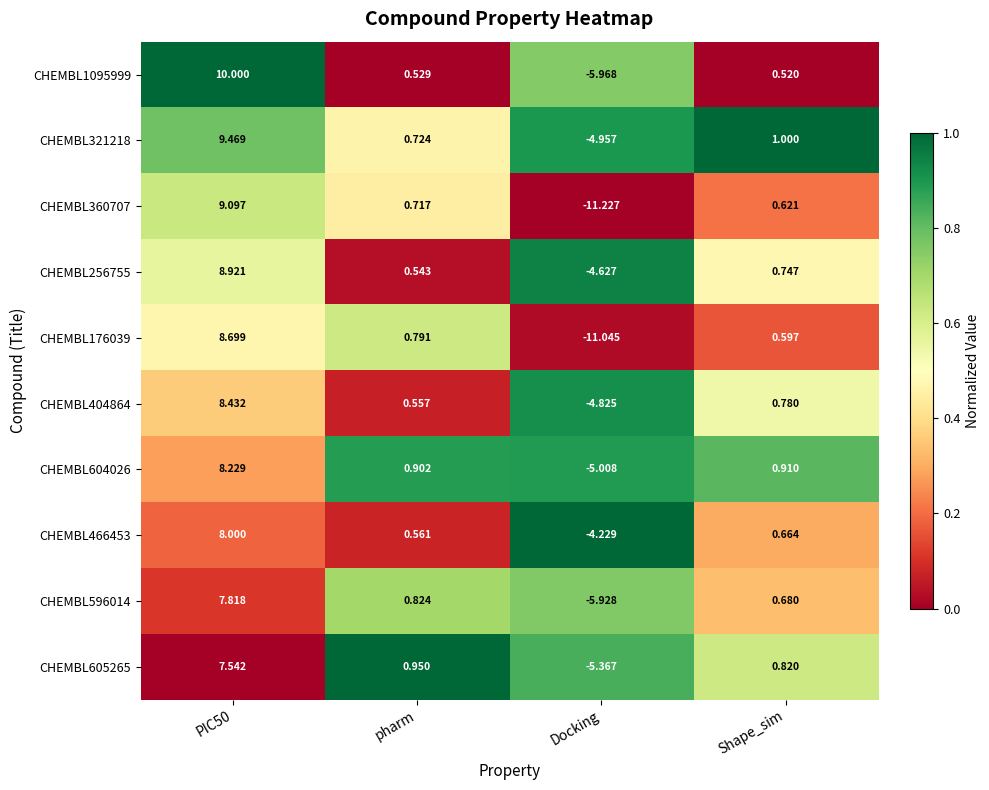

Where is CHEMBL321218 nearest to the value 2?

Shape_sim